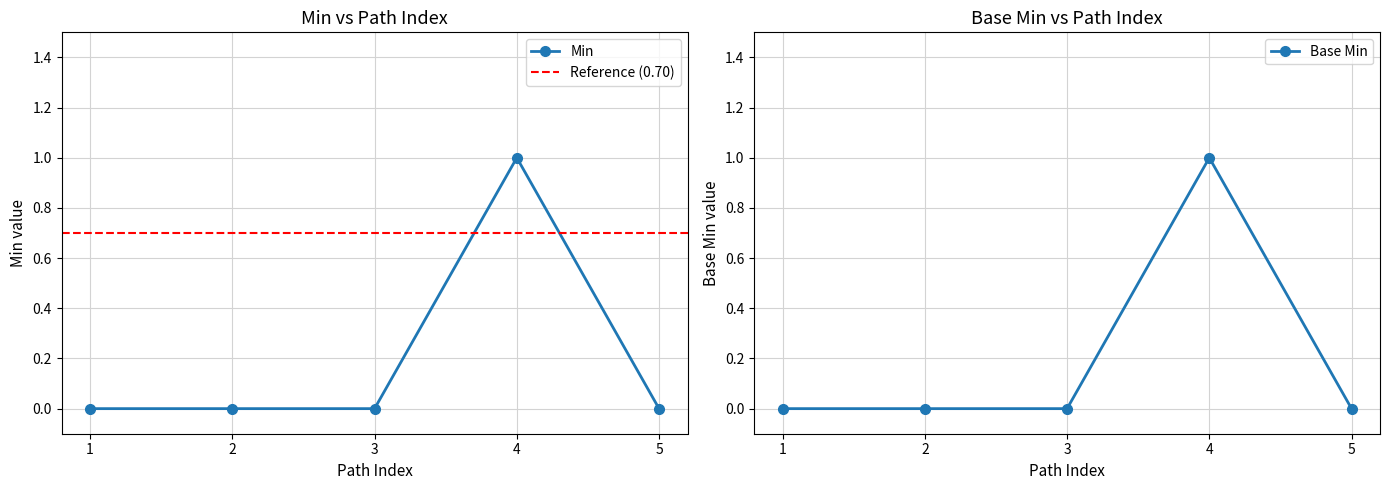

What is the difference between the maximum and second lowest values?

1